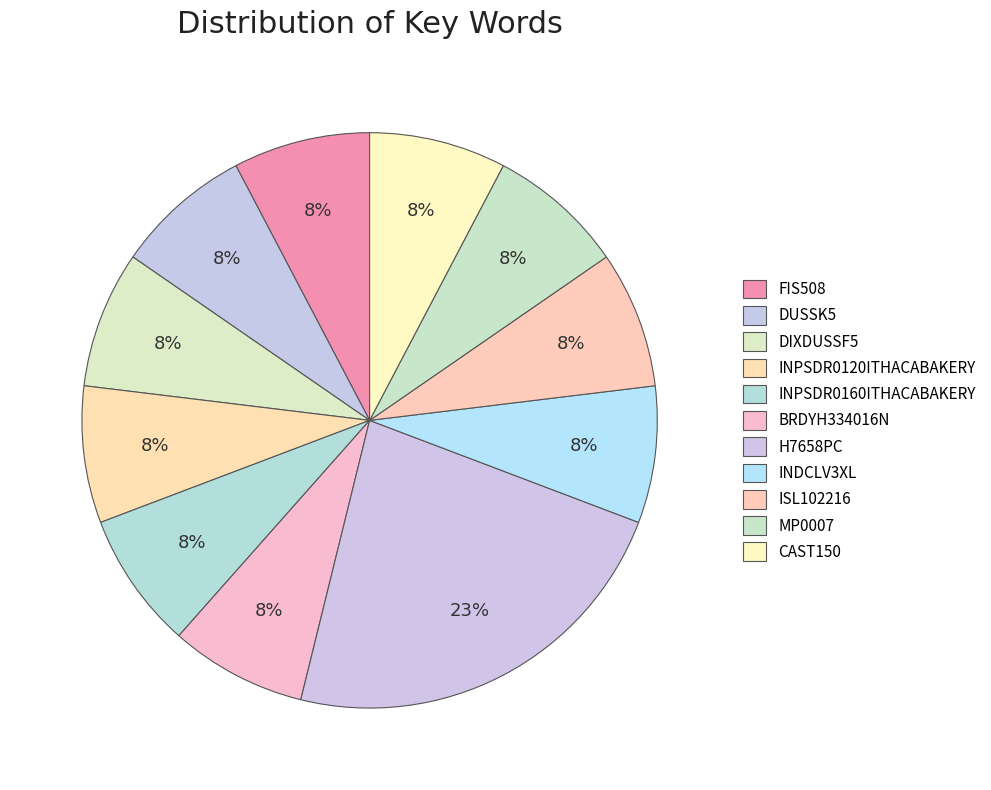

Count the number of slices in the pie.

11